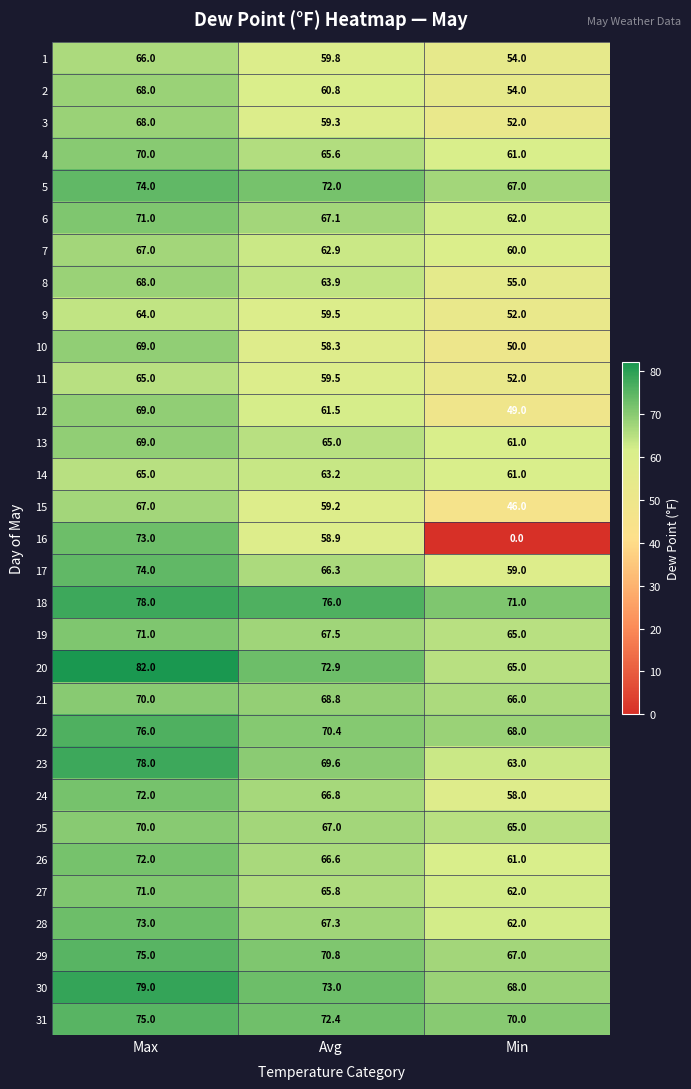

What is the difference between the 7 values at Min and Max?

7.0